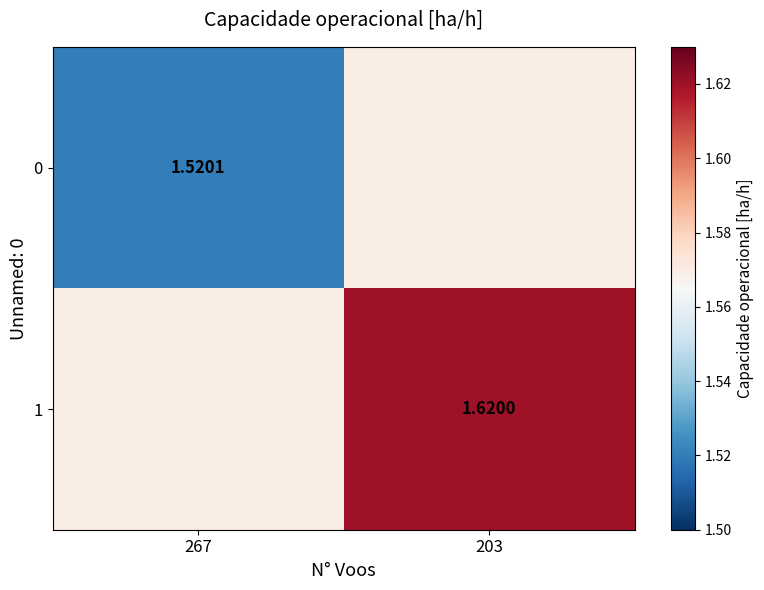

What is the sum of the 1 values at 267 and 203?

3.2